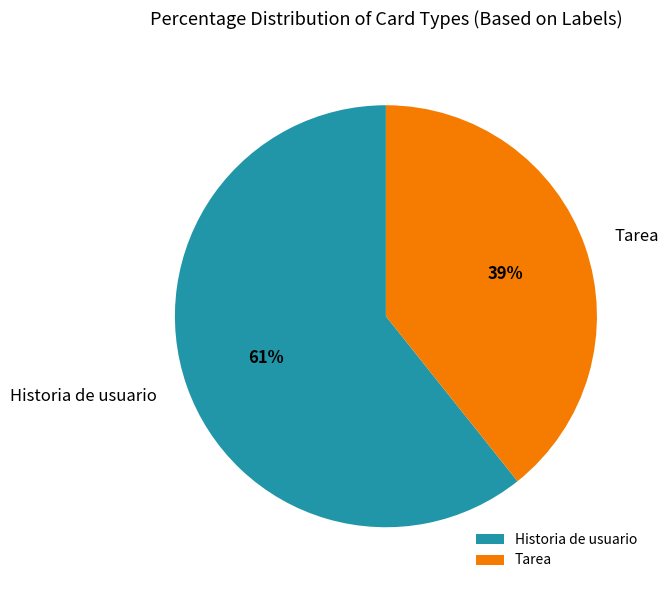

What is the ratio of the value at Tarea to the value at Historia de usuario?

0.6